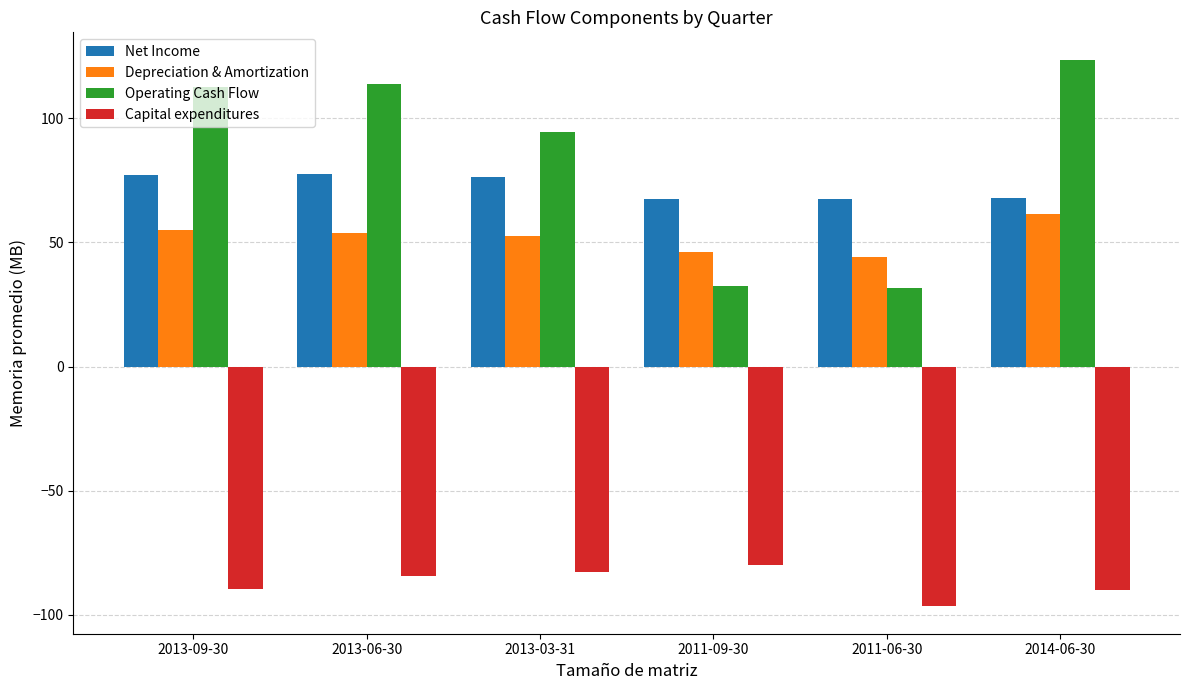

What is the highest value of the Capital expenditures series?

-79.9